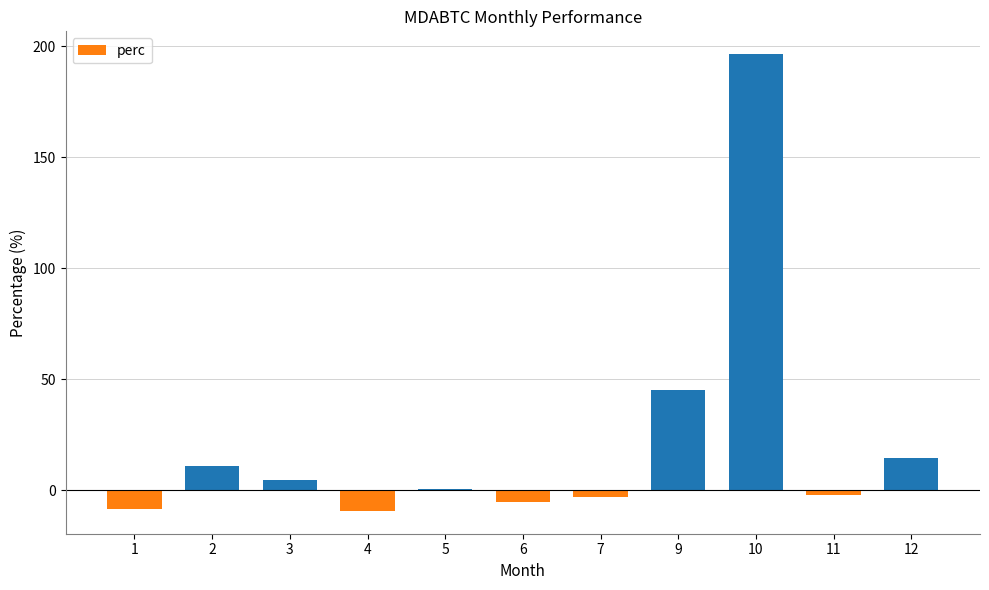

True or false: the data shows 45.8 at 10.

False